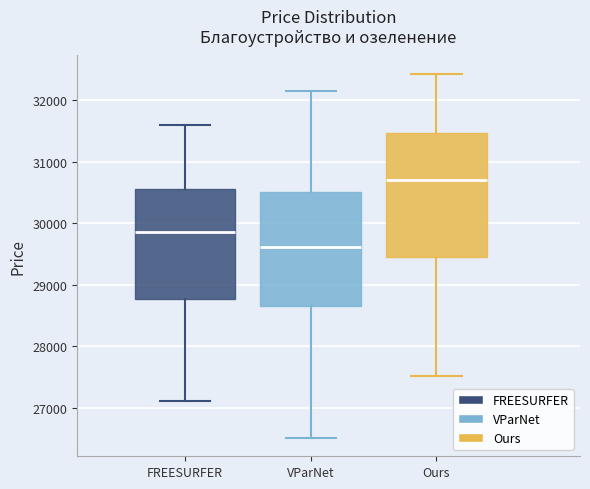

Which box has the highest median line?

Ours